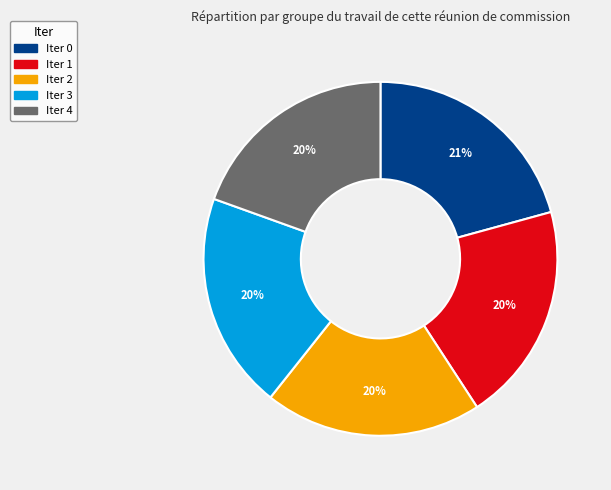

True or false: Iter 1 accounts for 20% of the total.

True